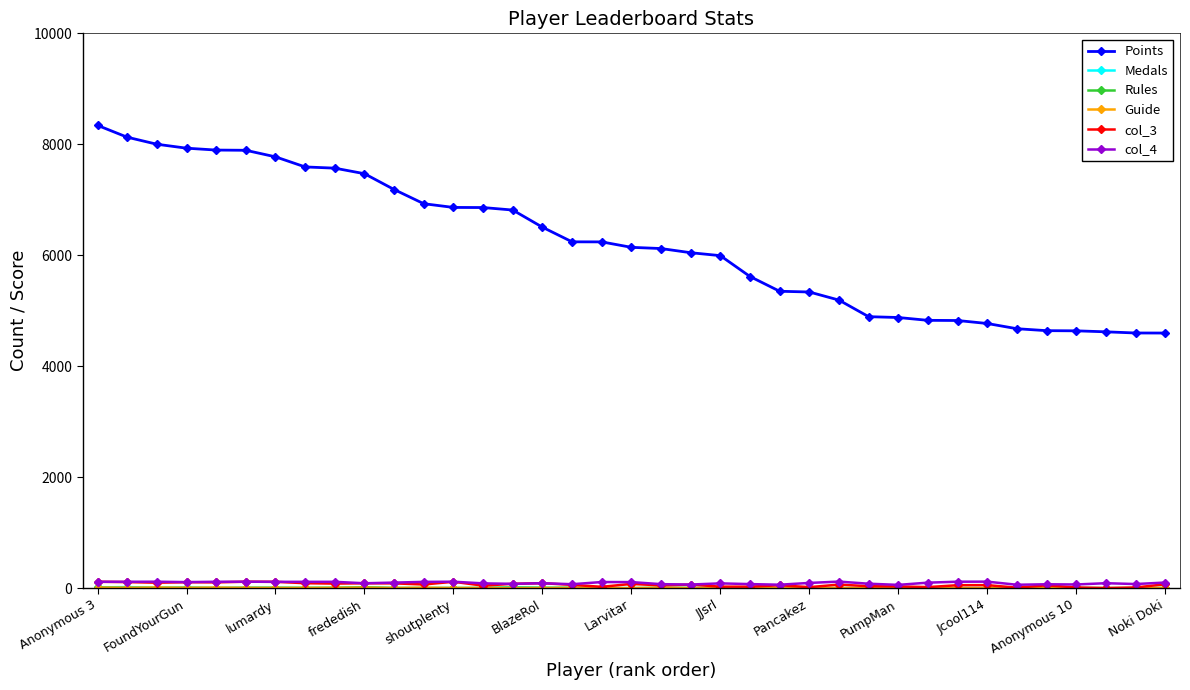

Which series has the largest total across all categories?

Points